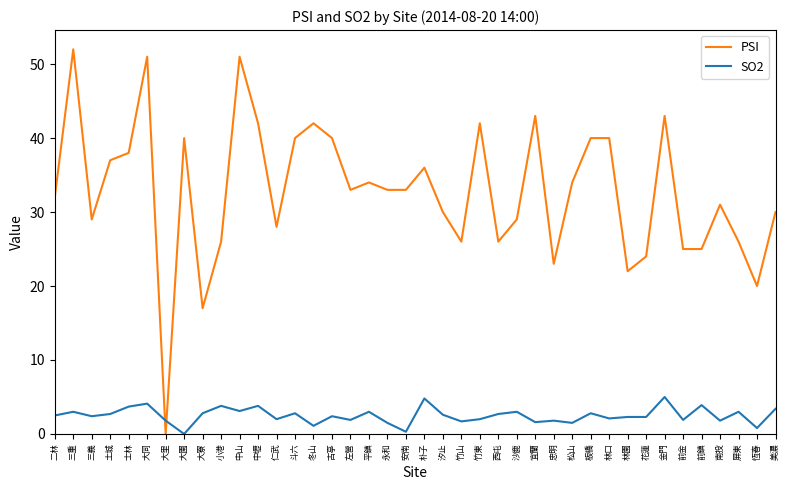

How many lines are shown in the chart?

2